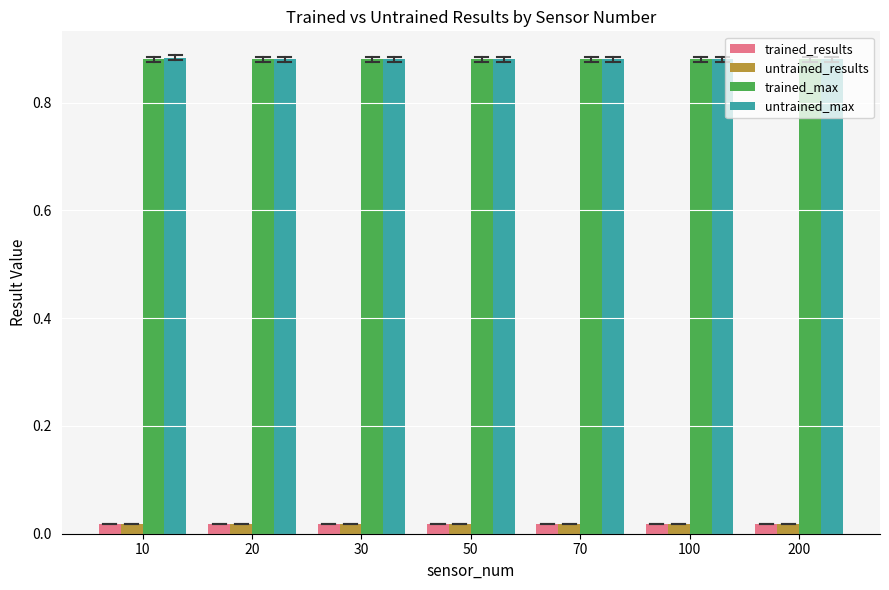

Which series has the largest range (max minus min)?

untrained_max